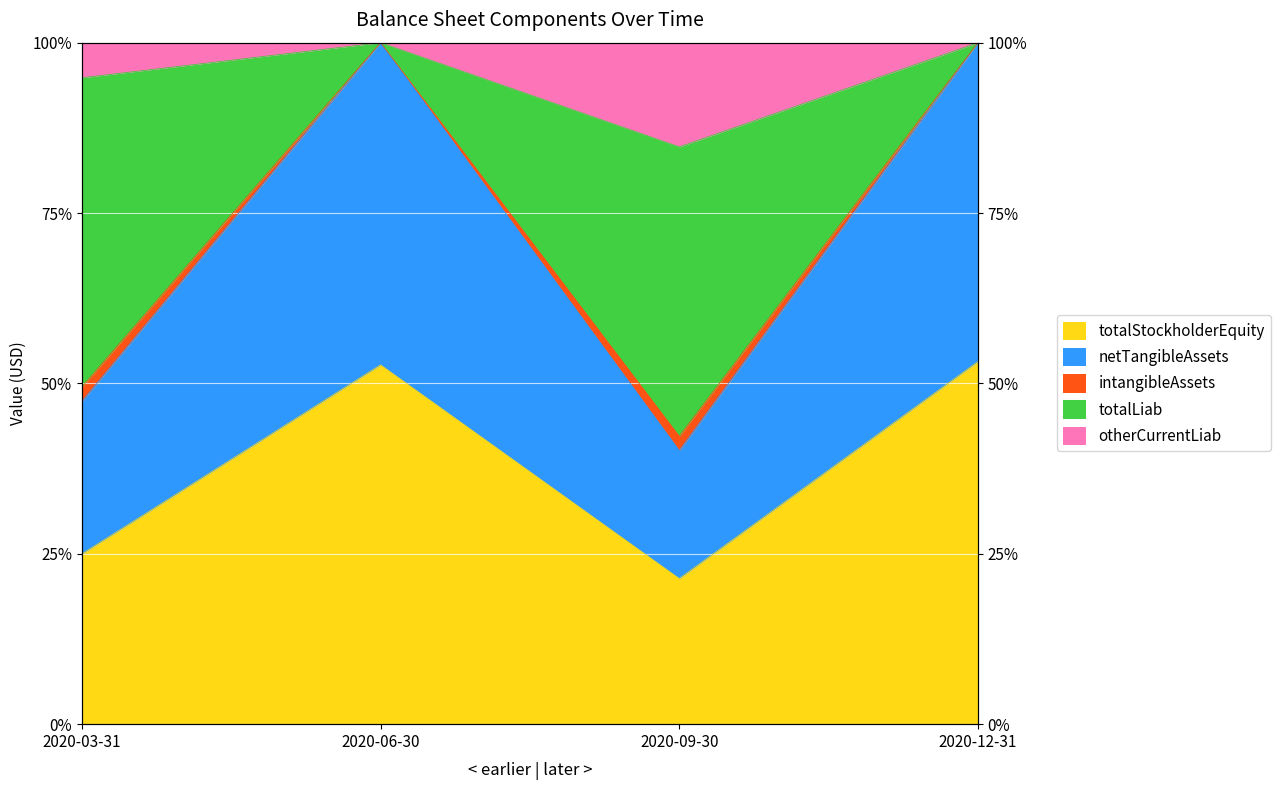

Does the chart display data point markers on the line(s)?

No